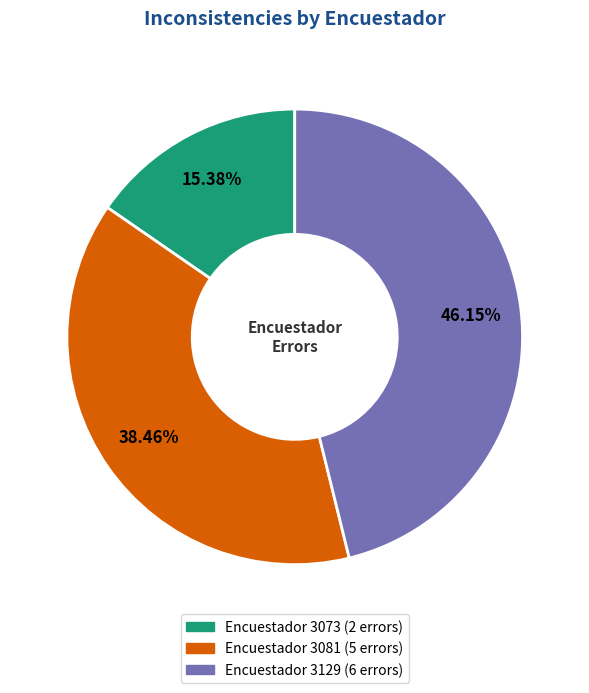

Is there a majority slice in this chart?

No